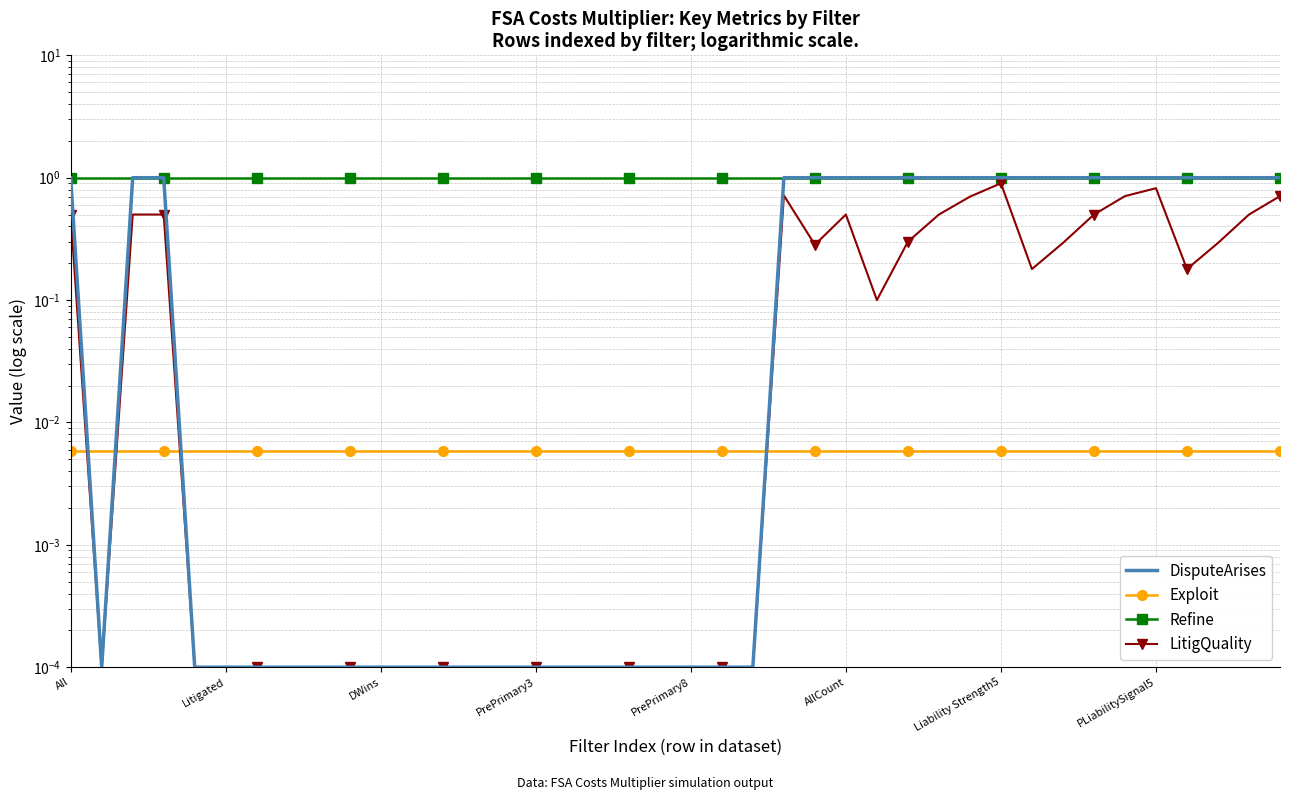

What position from the left is PrePrimary8?

5